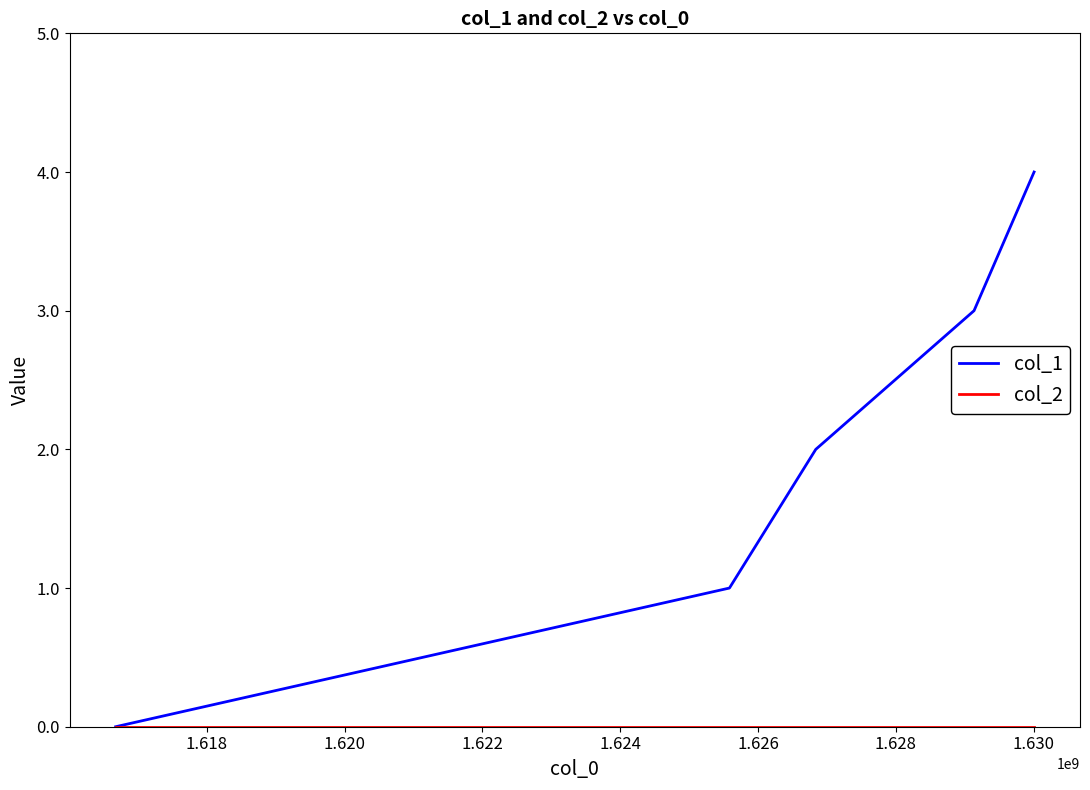

Which series has the largest total across all categories?

col_1